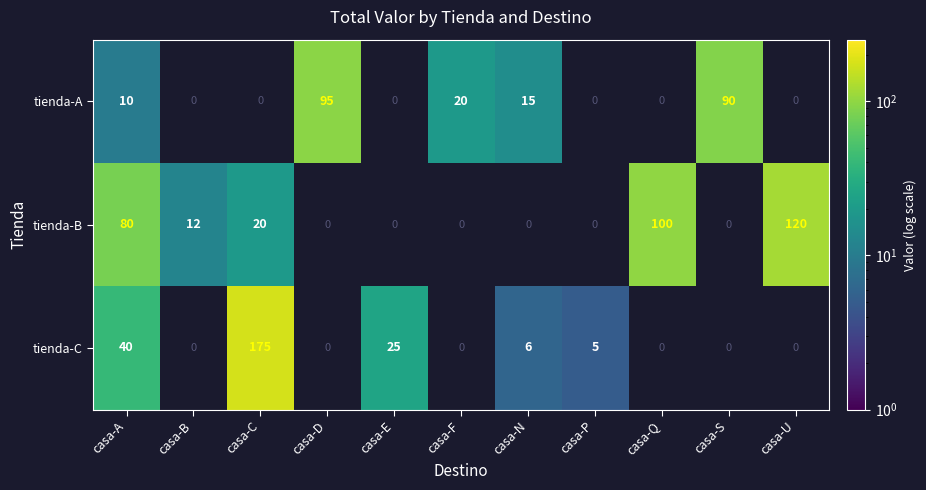

The tienda-B series shows 73 at casa-U. True or false?

False